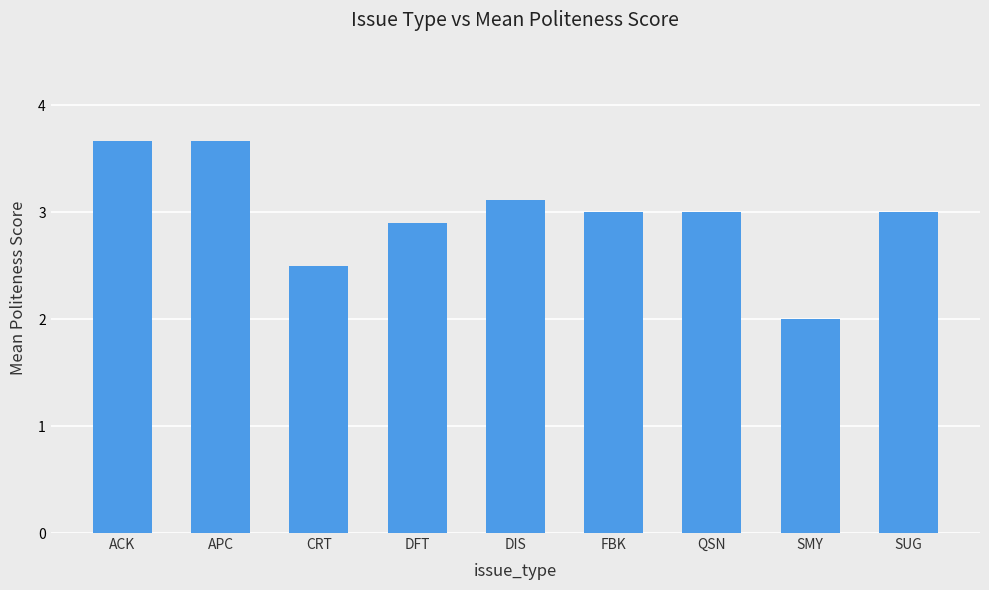

What is the maximum value shown in the chart?

3.7